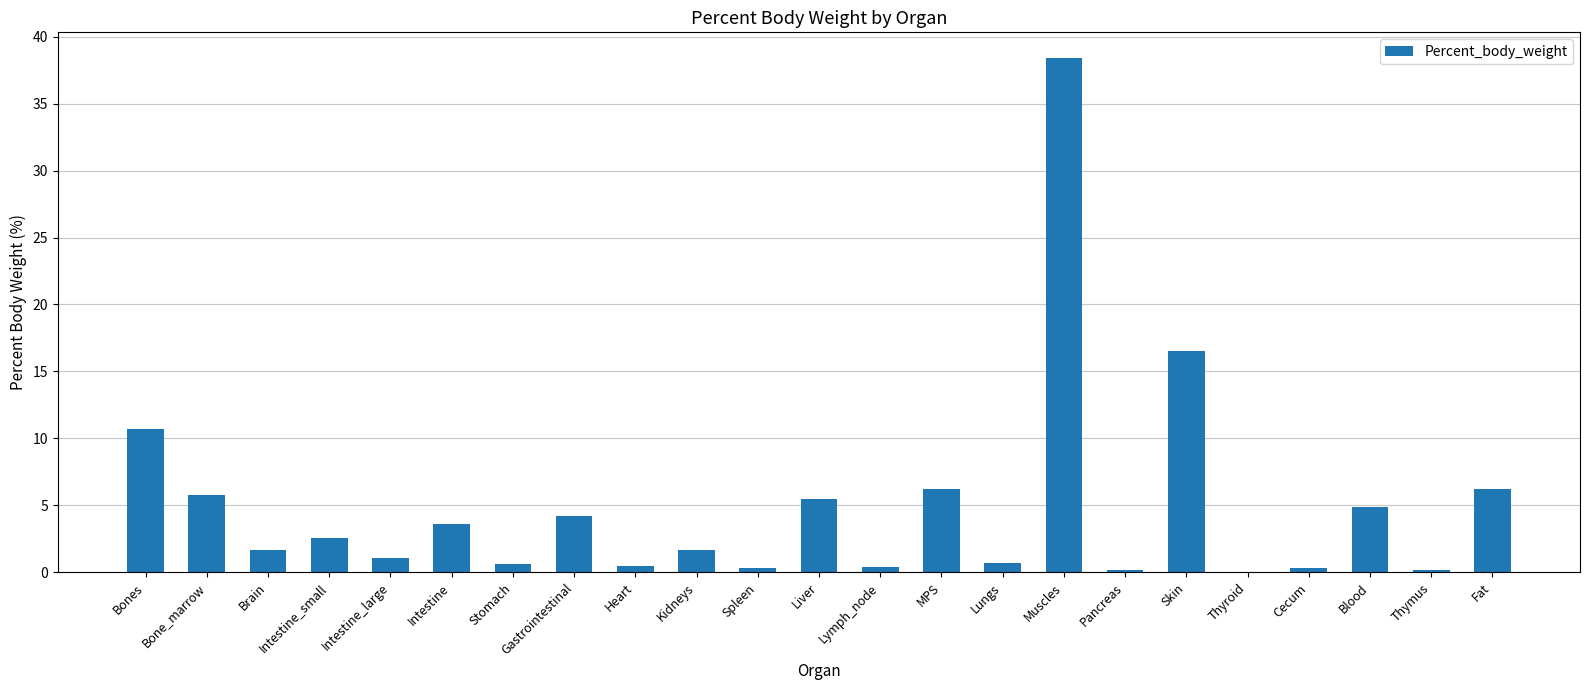

How many series are shown in this chart?

1